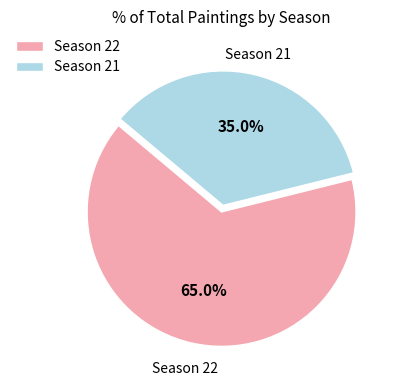

What percentage is NOT represented by Season 22?

35.0%